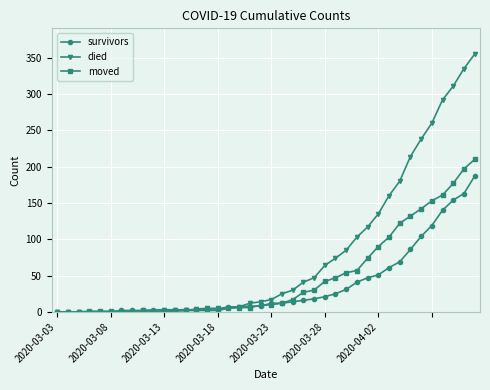

What is the value of the moved point at the 13th from the left?

2